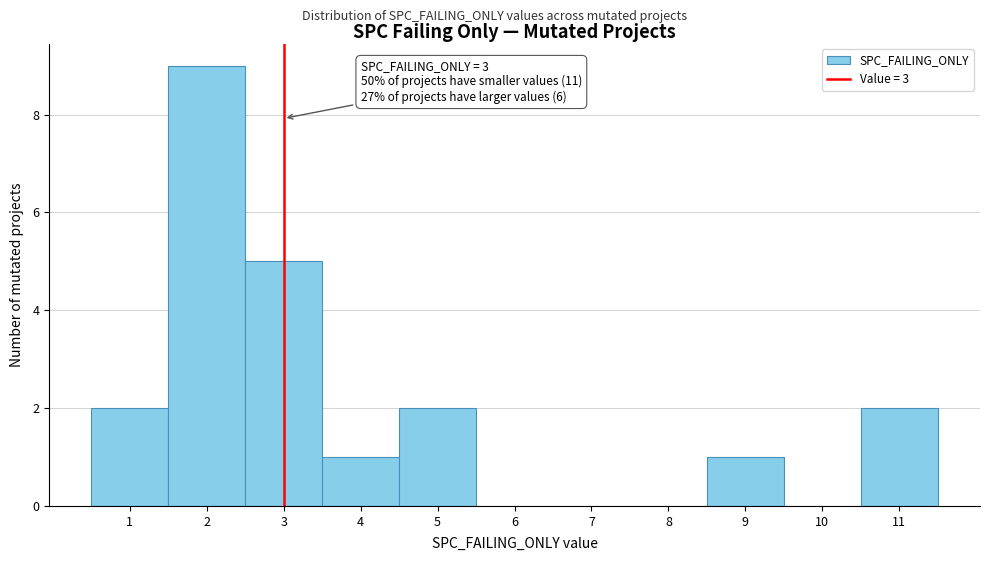

Over which range of the x-axis is the bar tallest?

1.5 to 2.5